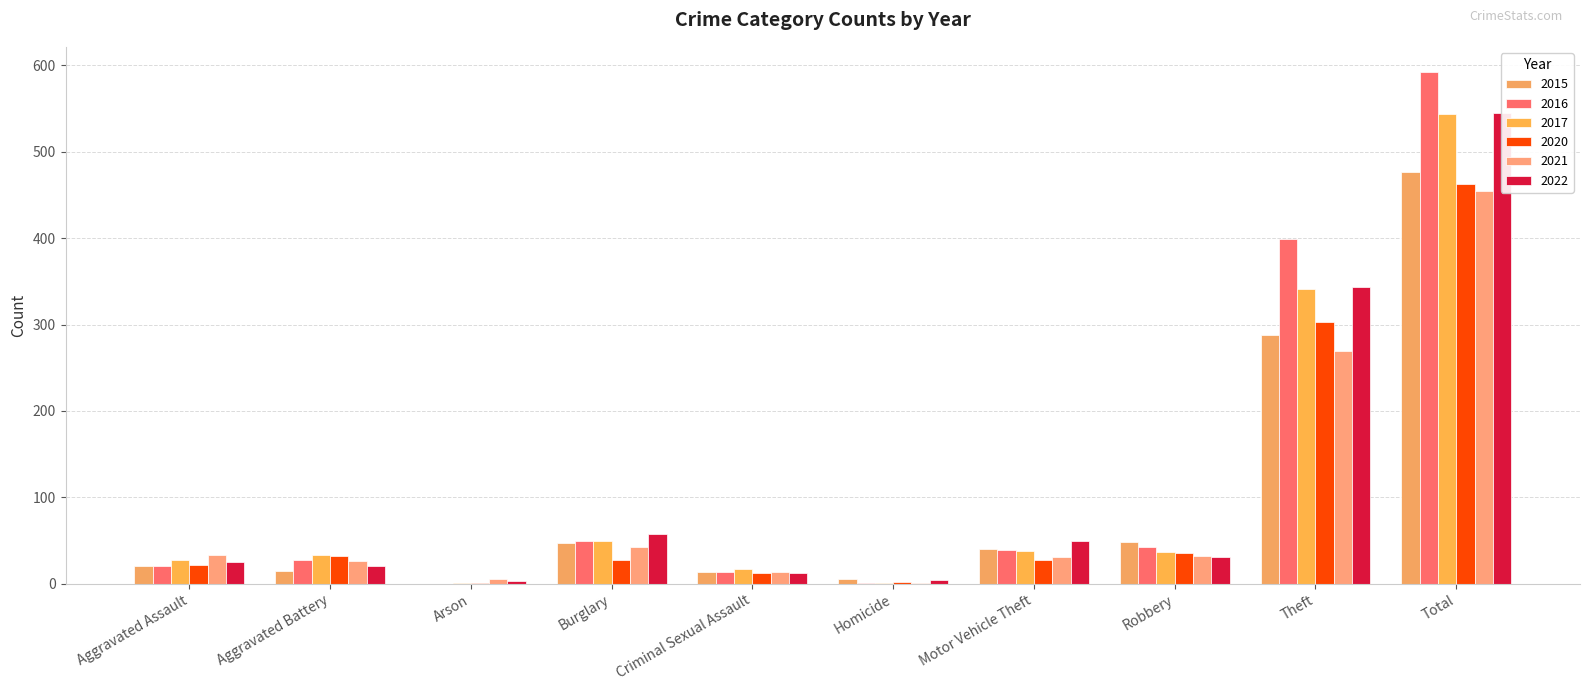

The 2022 series shows 57 at Burglary. True or false?

True